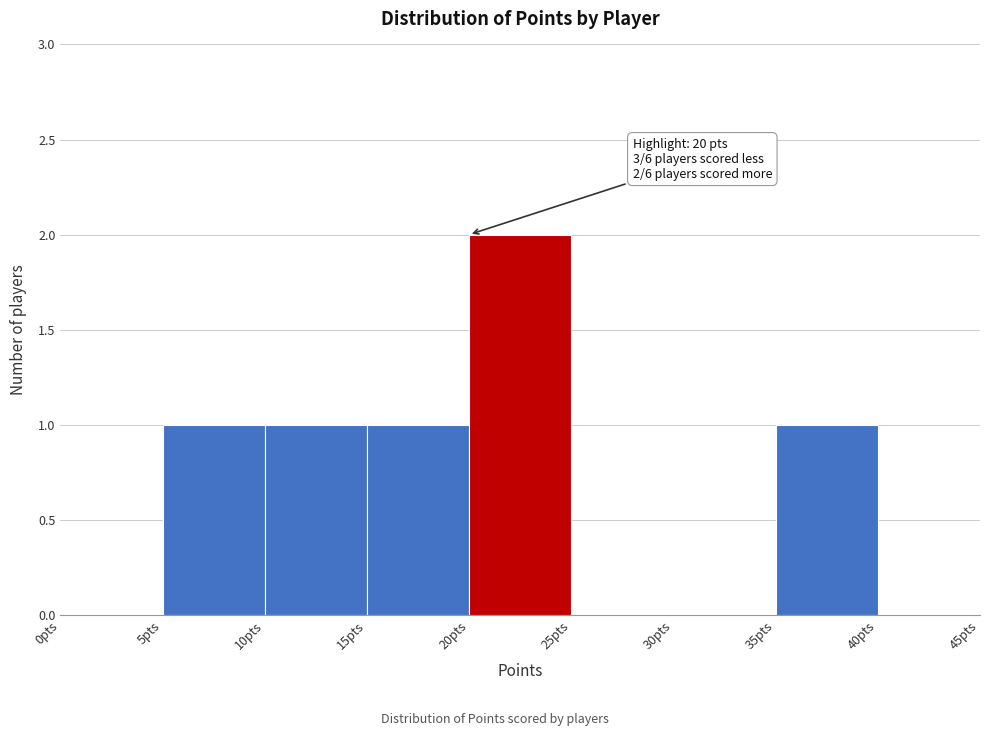

Over which range of the x-axis is the bar tallest?

20 to 25